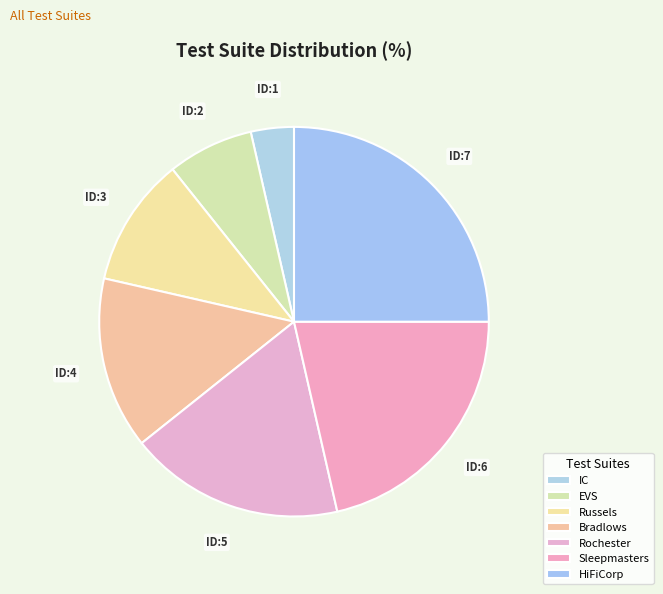

How many segments does this pie chart have?

7